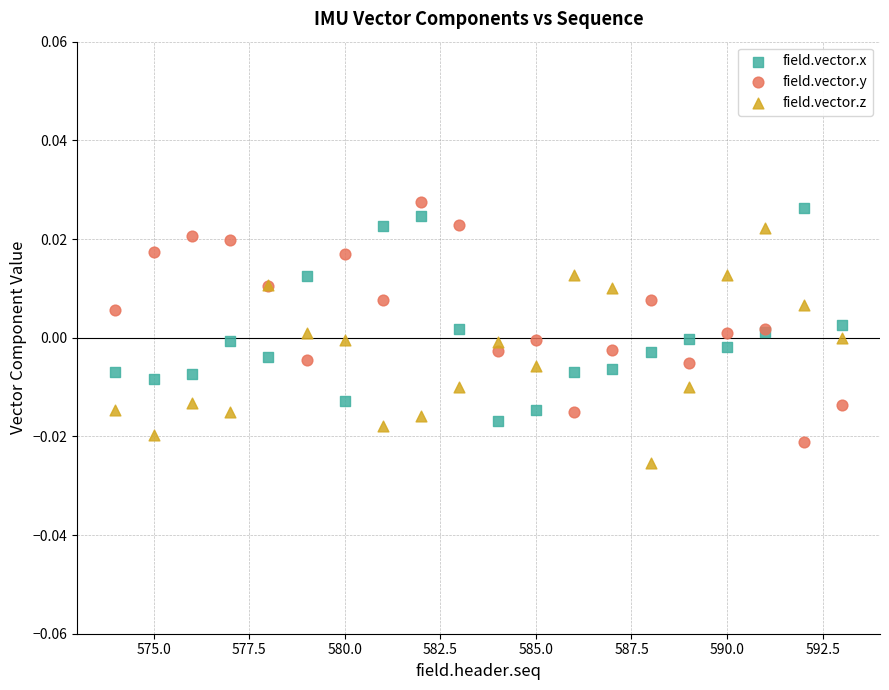

Which series contains the lowest Y value?

field.vector.z